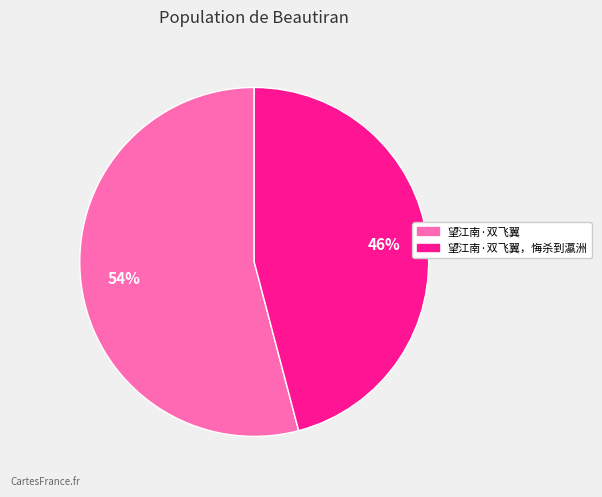

Is there a majority slice in this chart?

Yes